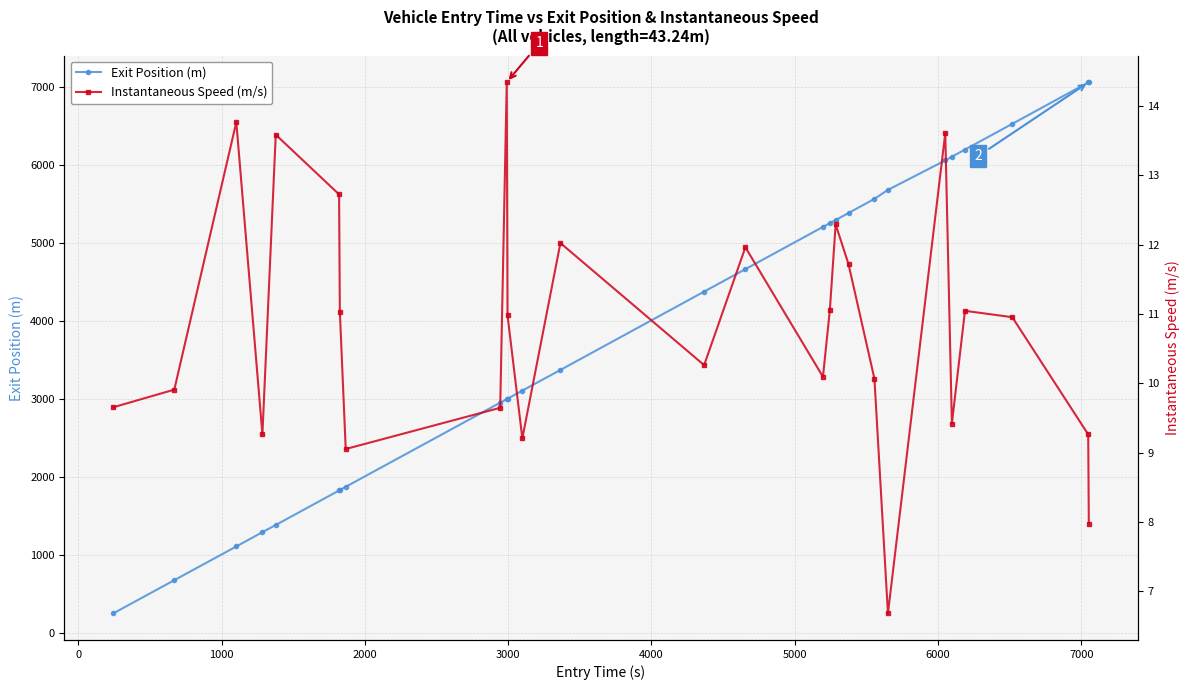

What is the highest value of the Exit Position (m) series?

7057.0